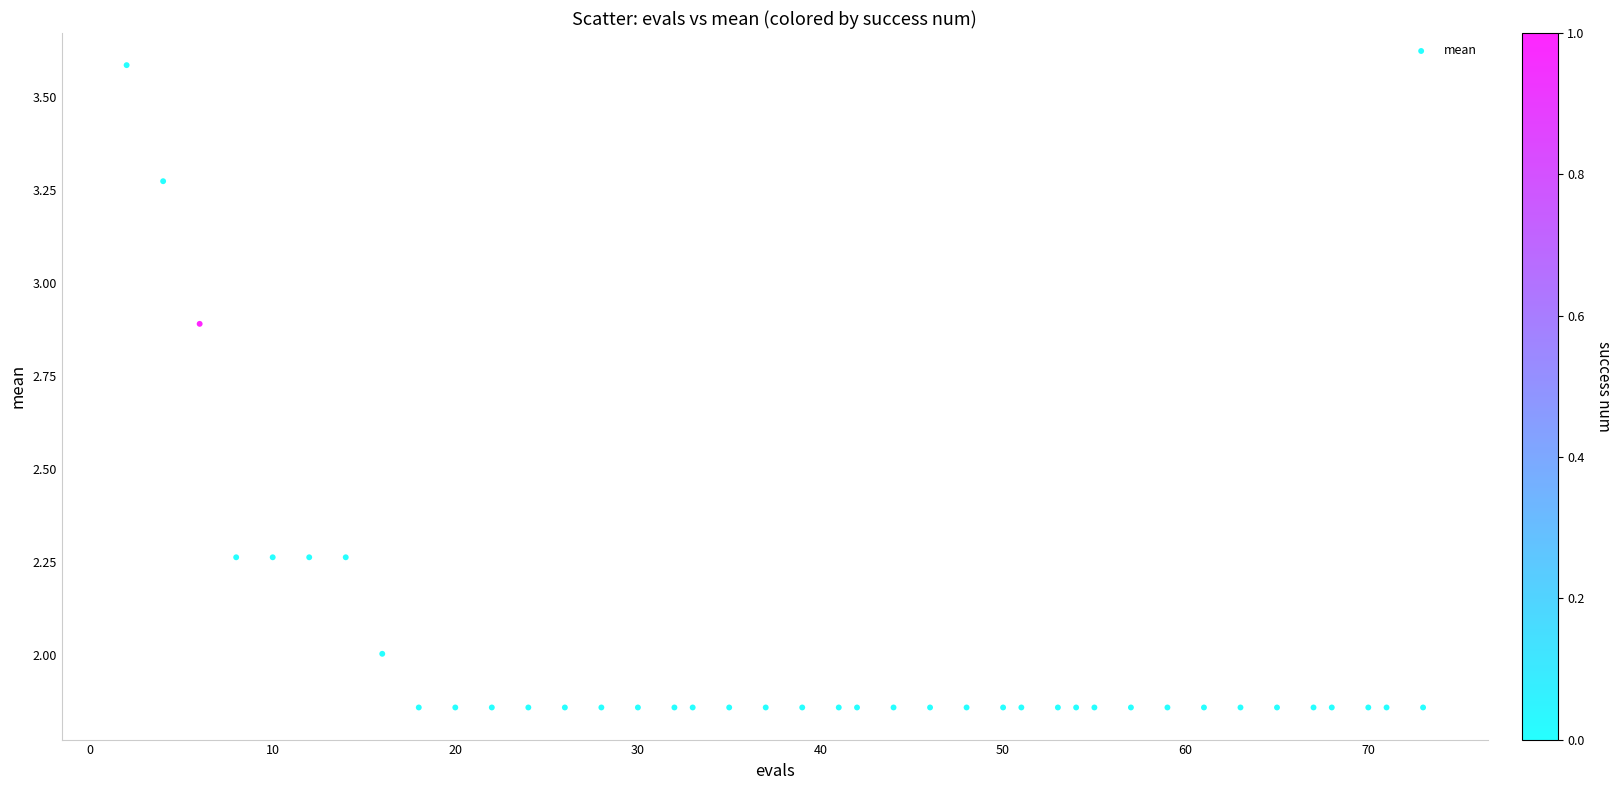

What is the range of Y values (max minus min)?

1.7